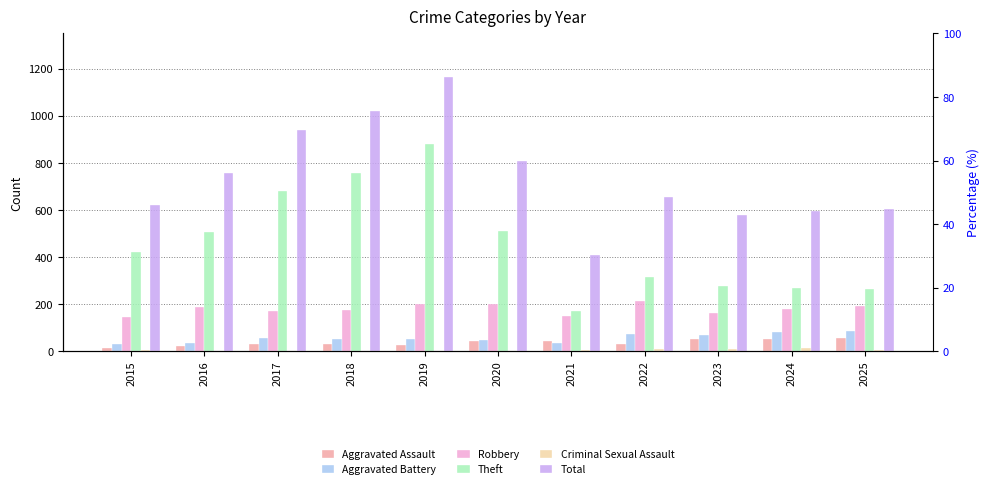

What is the difference between the highest and lowest values at 2019?

1165